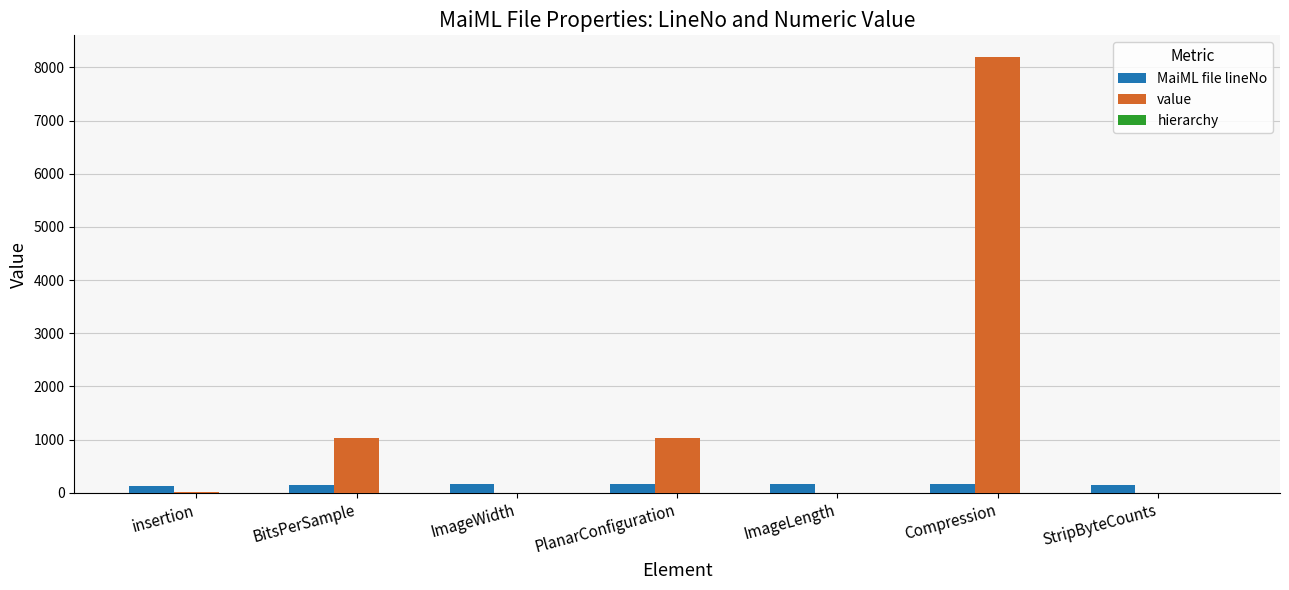

Is it true that value equals 8192.0 at Compression?

True